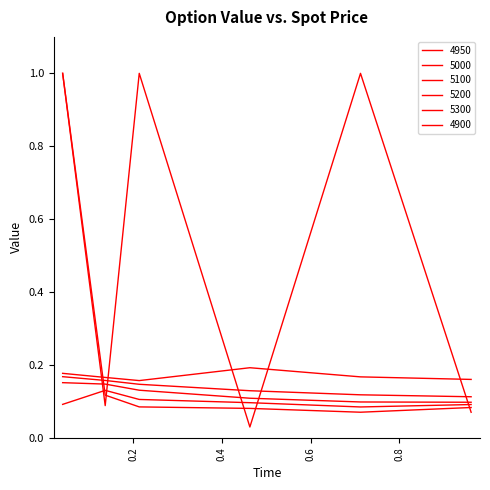

How many interior local valleys does the 5000 series have?

1